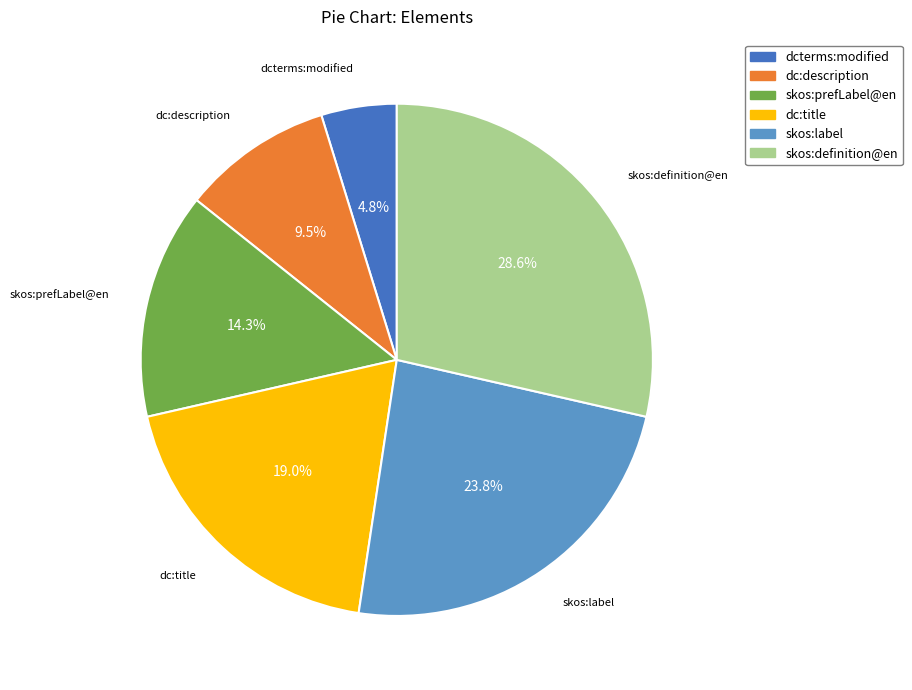

True or false: dc:description accounts for 1% of the total.

False